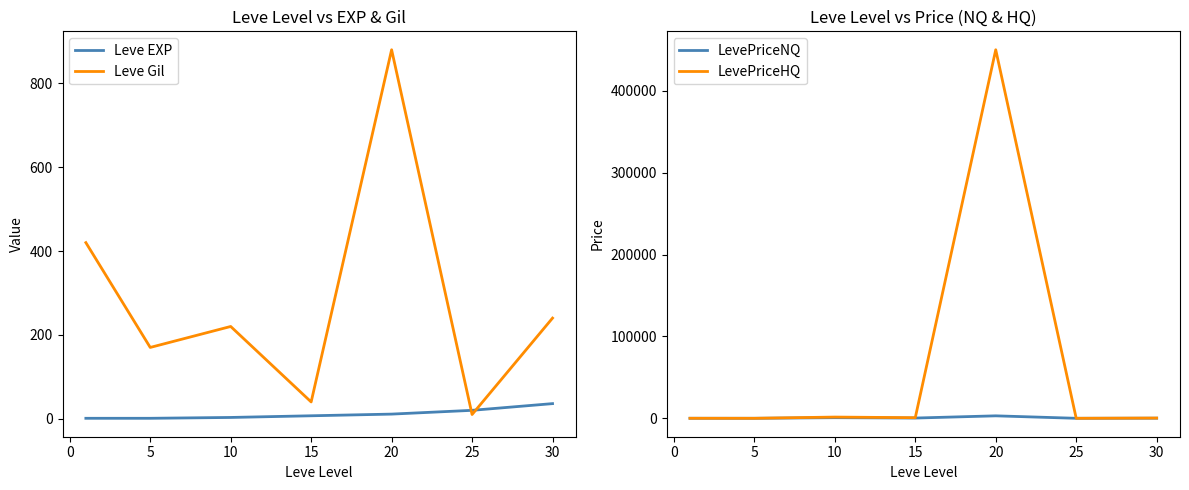

At which label does Leve Gil reach its peak?

20